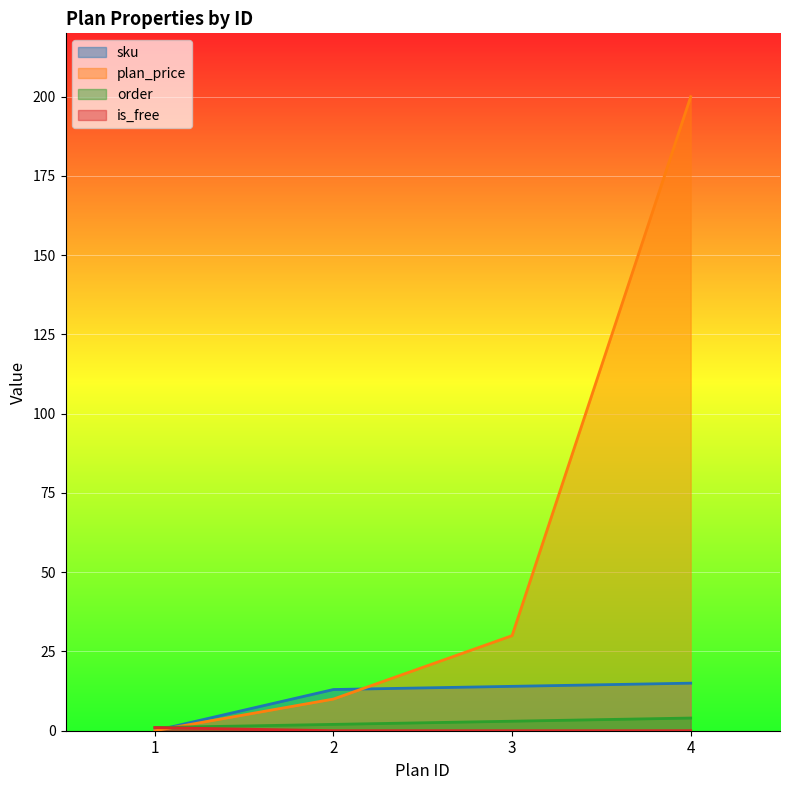

Reading right to left, what are all the values shown in this chart?

sku: 4=15.0	3=14.0	2=13.0	1=0.0
plan_price: 4=200.0	3=30.0	2=10.0	1=0.0
order: 4=4.0	3=3.0	2=2.0	1=1.0
is_free: 4=0.0	3=0.0	2=0.0	1=1.0